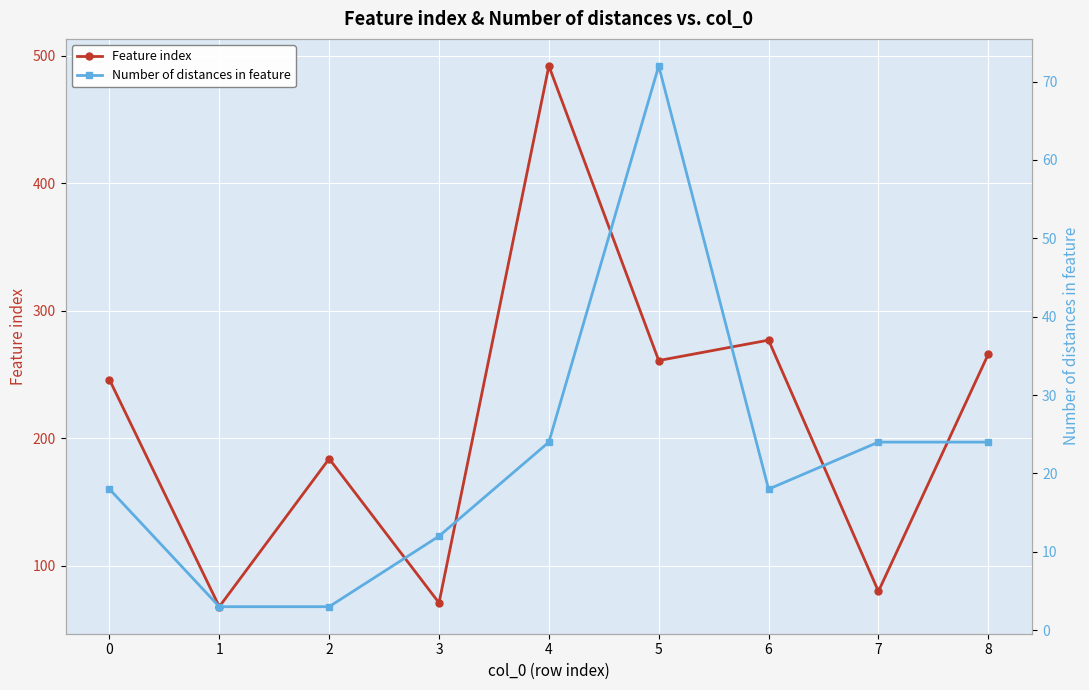

Is the value of Number of distances in feature at 8 greater than the value of Feature index at 6?

No